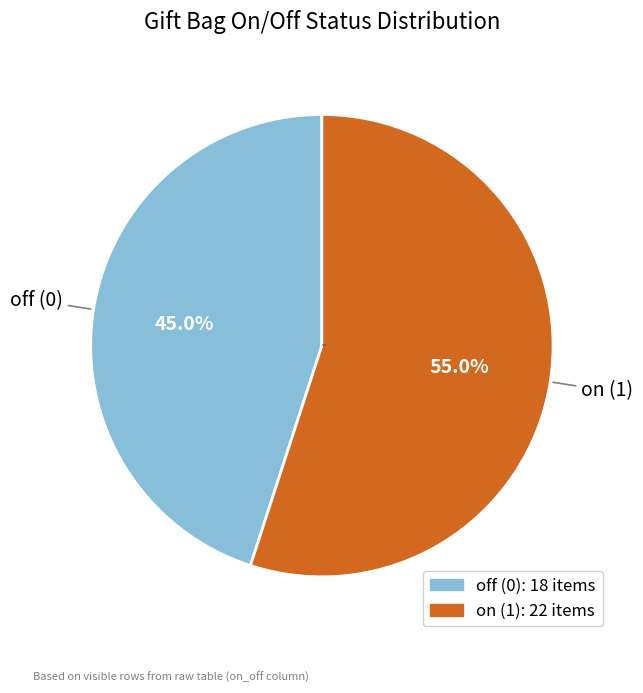

Which slice is the smallest?

off (0)